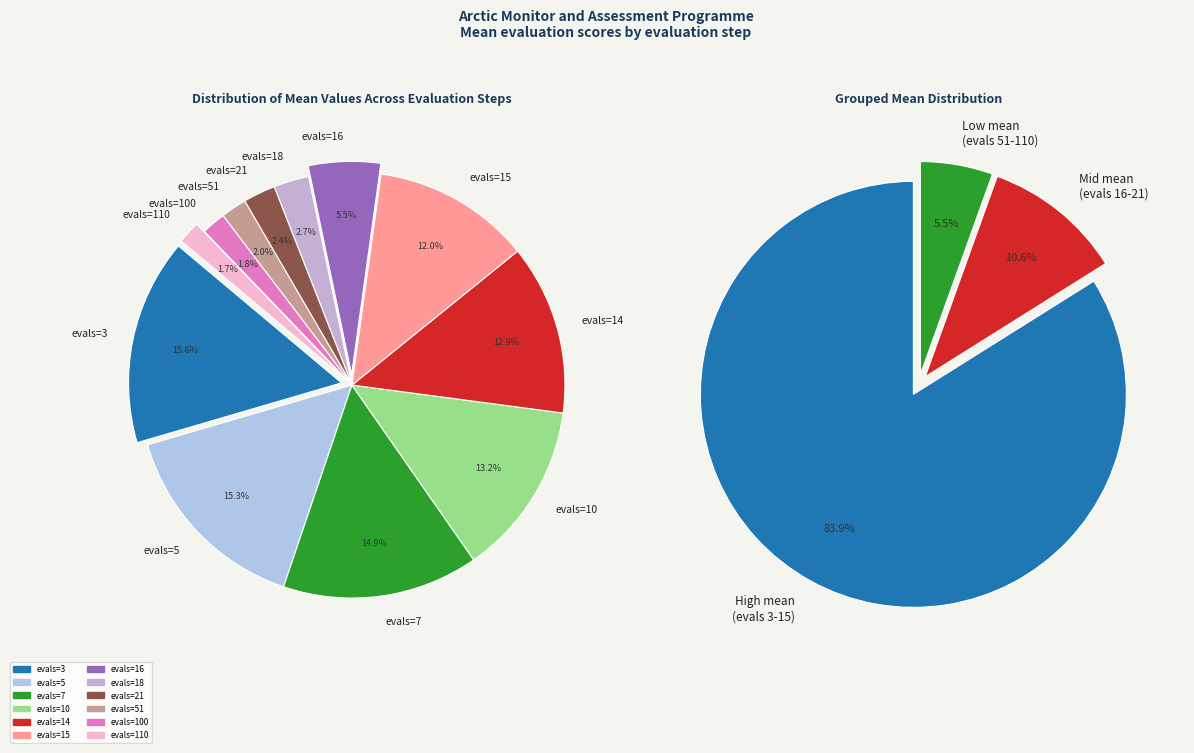

Rank the categories by value from lowest to highest.

evals=110, evals=100, evals=51, evals=21, evals=18, evals=16, evals=15, evals=14, evals=10, evals=7, evals=5, evals=3